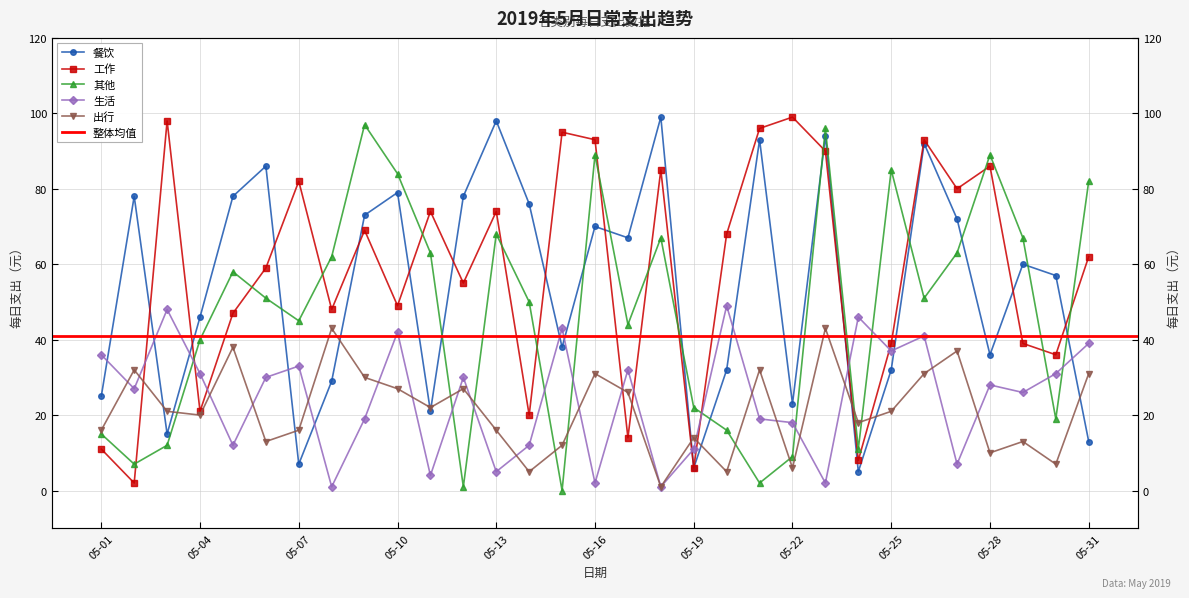

Which series has the widest spread of values?

工作